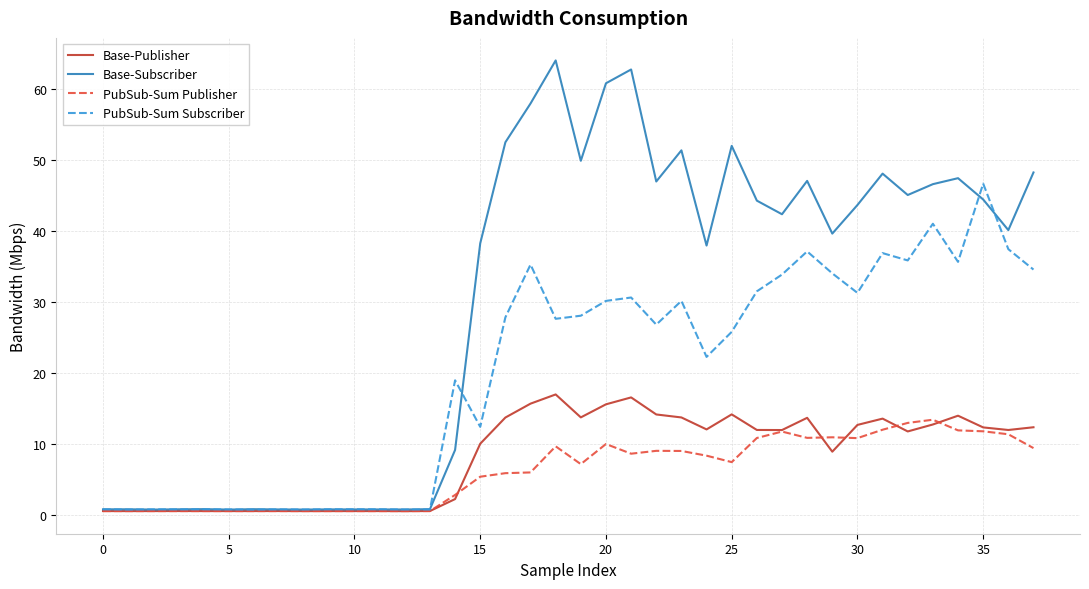

Which series has the widest spread of values?

Base-Subscriber